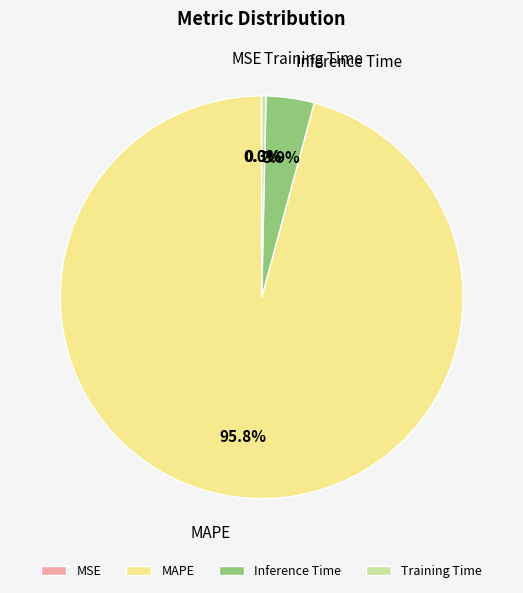

Combined, do MAPE and Training Time account for over 50%?

Yes